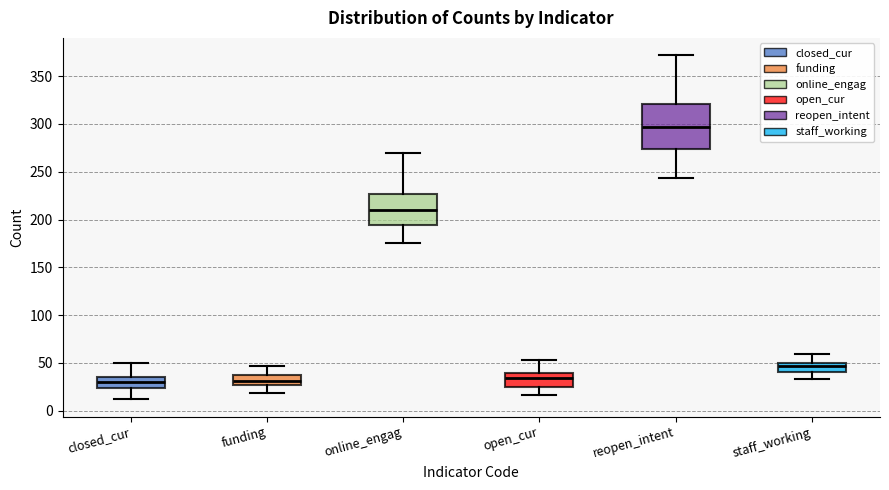

Reading left to right, read every box against the y-axis: the position of its median line, the range the box covers, and the ends of its whiskers. The values are not printed on the chart, so give them approximately, as read against the axis.

closed_cur: median 30, box 25 to 35, whiskers 10 to 50
funding: median 30, box 25 to 35, whiskers 20 to 45
online_engag: median 210, box 195 to 225, whiskers 175 to 270
open_cur: median 35, box 25 to 40, whiskers 15 to 55
reopen_intent: median 295, box 275 to 320, whiskers 245 to 370
staff_working: median 45, box 40 to 50, whiskers 35 to 60